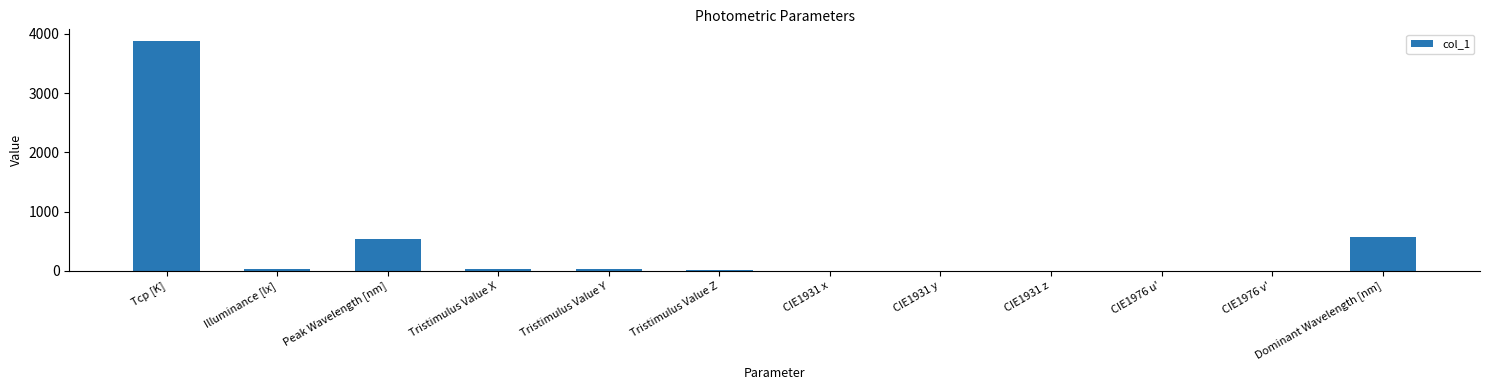

What is the maximum value shown in the chart?

3883.0